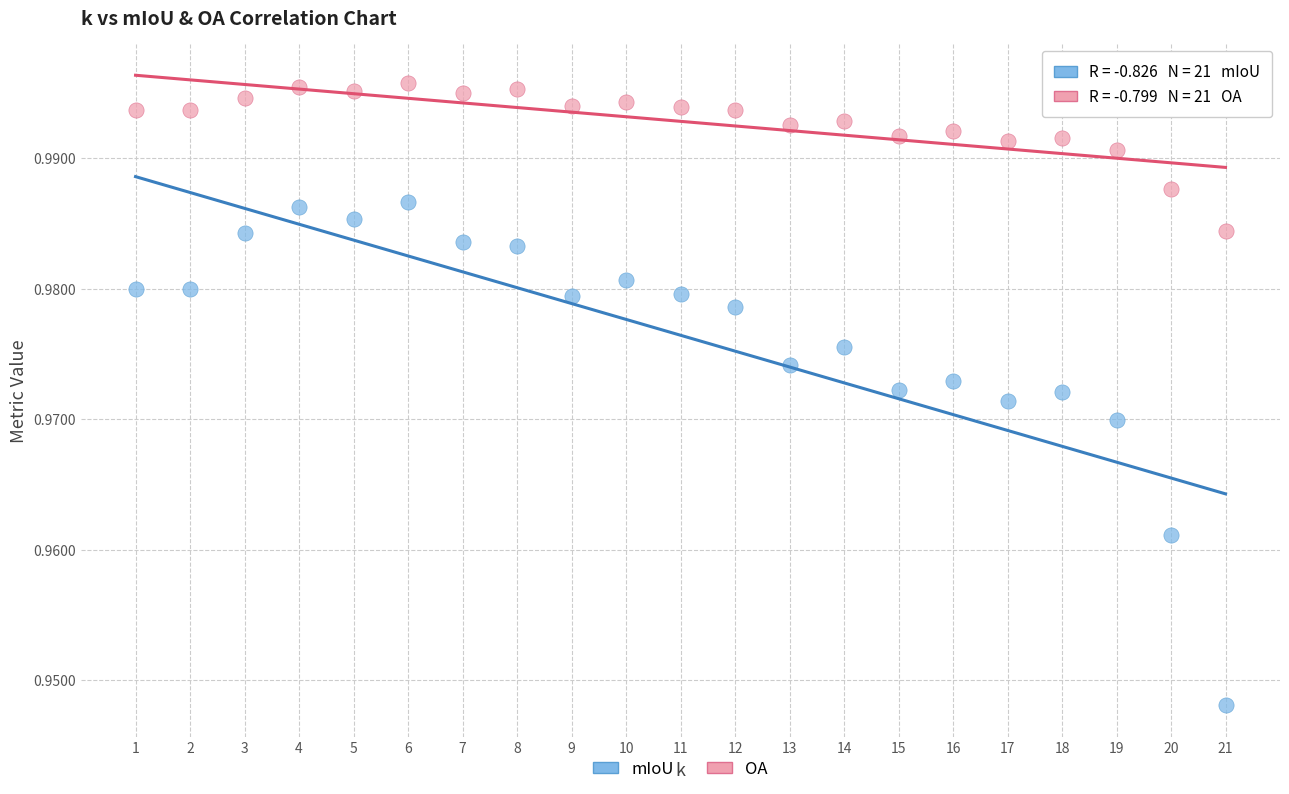

Across all data points, what is the range of X values (max minus min)?

20.0